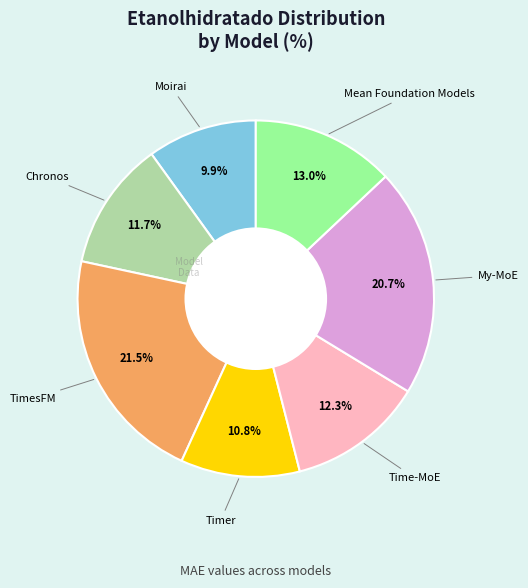

Is there any slice that represents more than half of the pie?

No